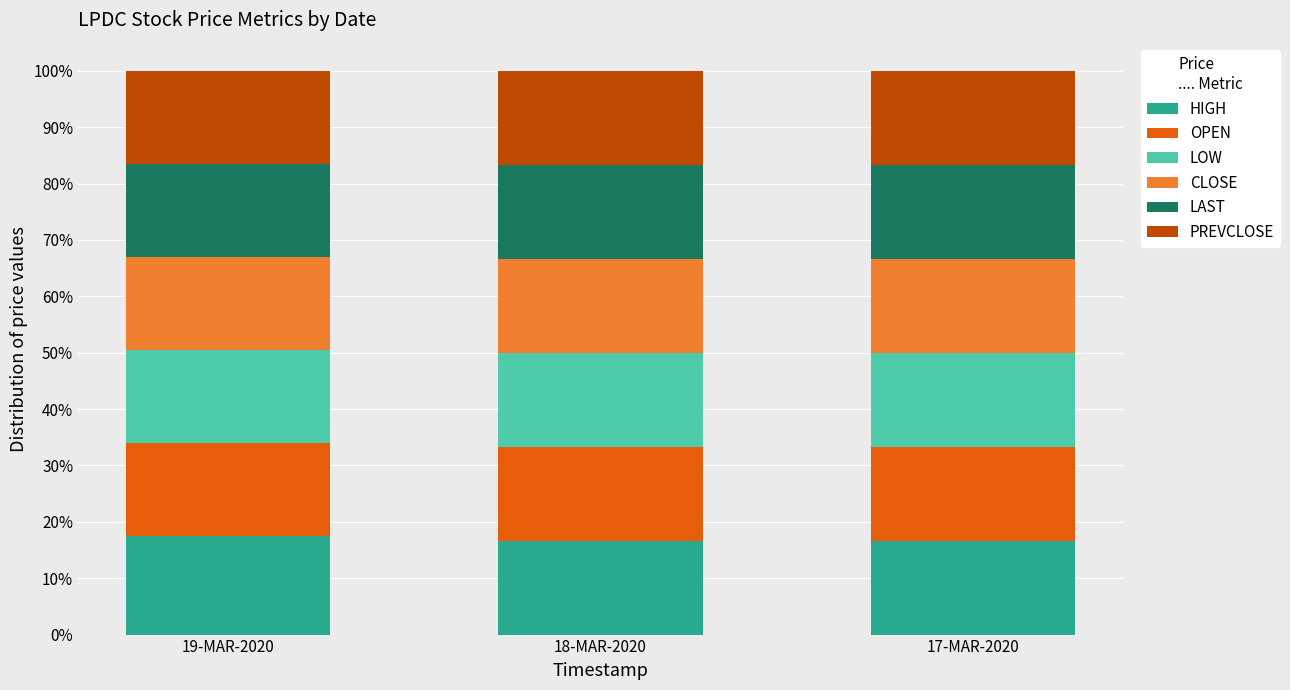

Reading right to left, what are the values for HIGH?

17-MAR-2020=16.7	18-MAR-2020=16.7	19-MAR-2020=17.5